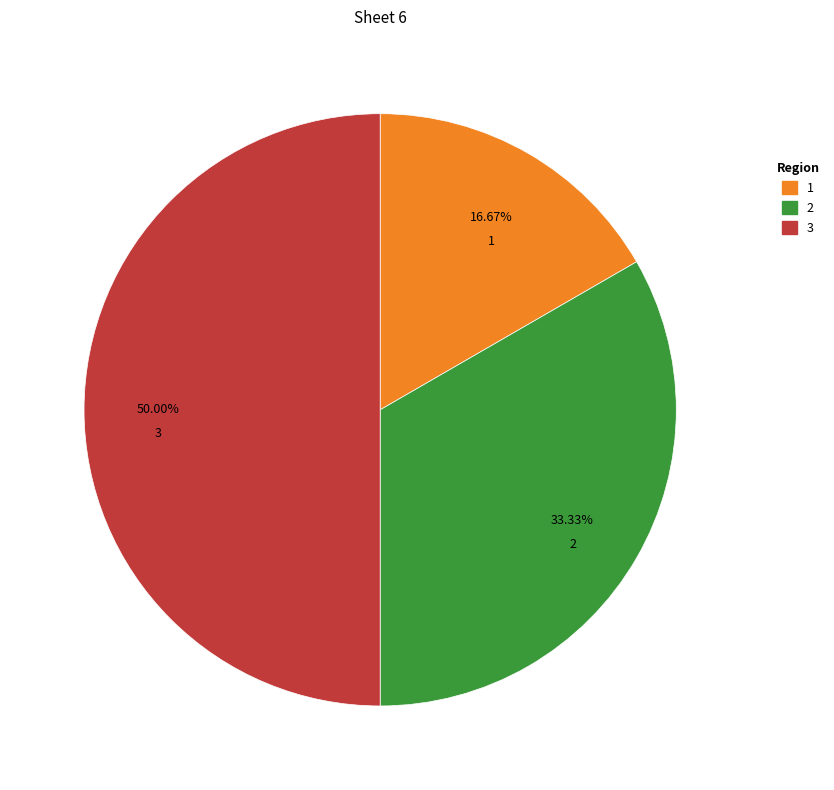

Count the number of slices in the pie.

3